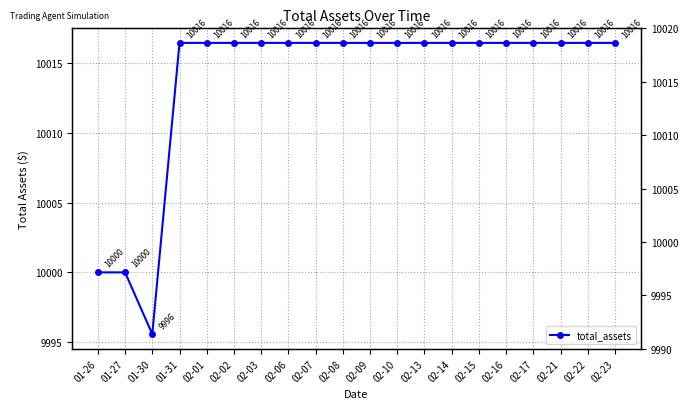

What is the ratio of the value at 02-10 to the value at 02-06?

1.0